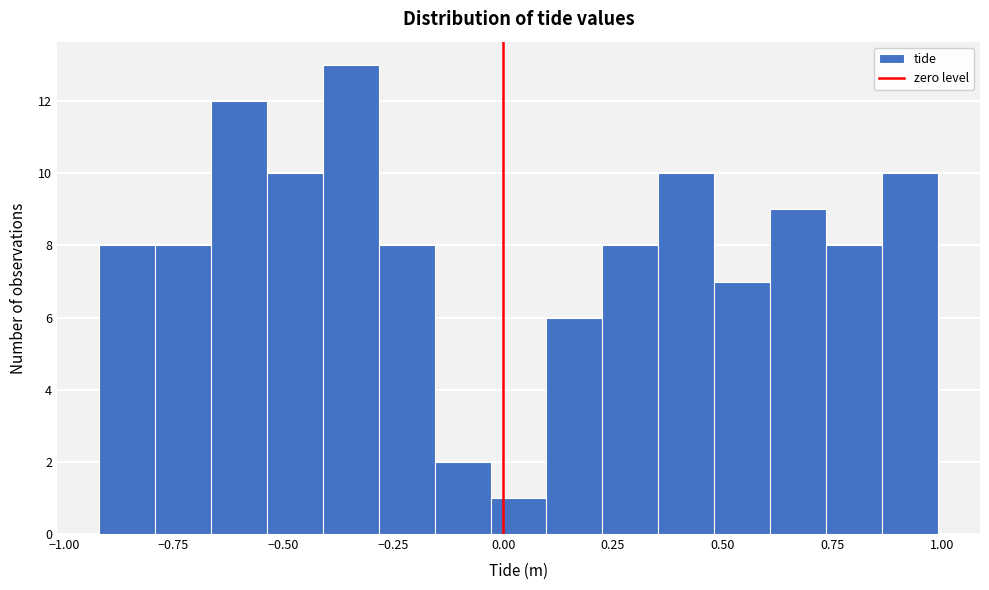

Around what value on the x-axis is the tallest bar? Give the approximate position of its centre, as read against the axis.

-0.35